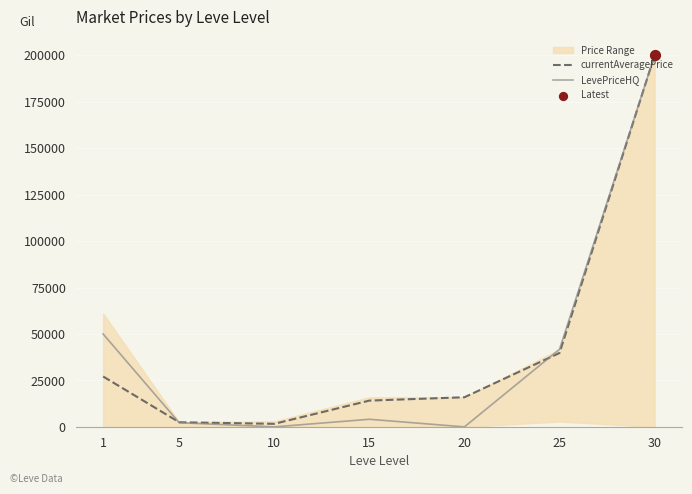

Which series contains the highest Y value?

currentAveragePrice